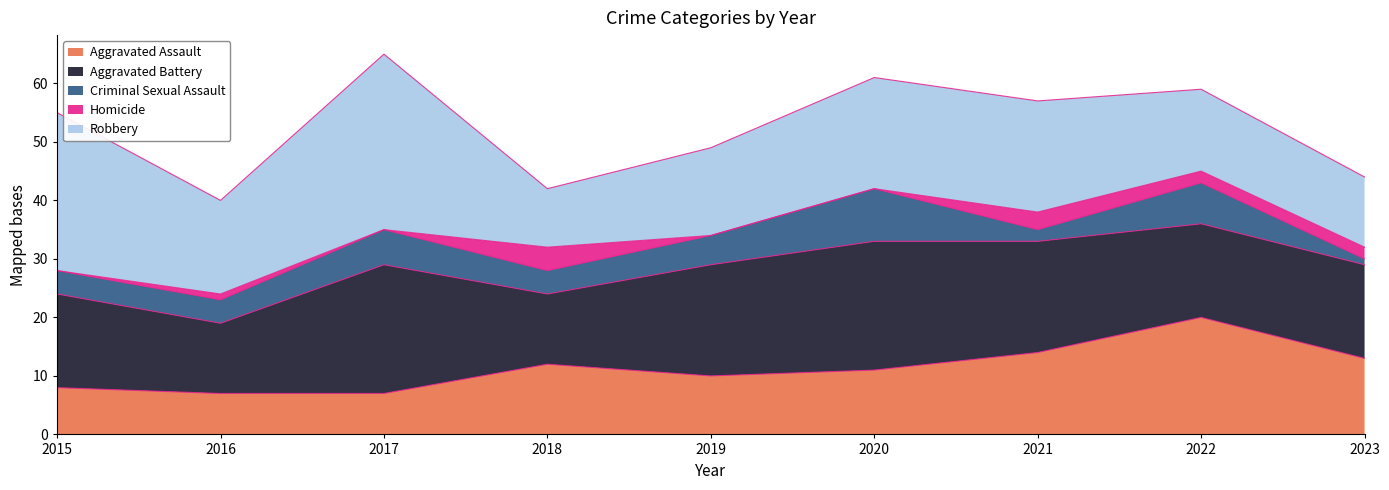

At which label does Homicide first exceed 1?

2018